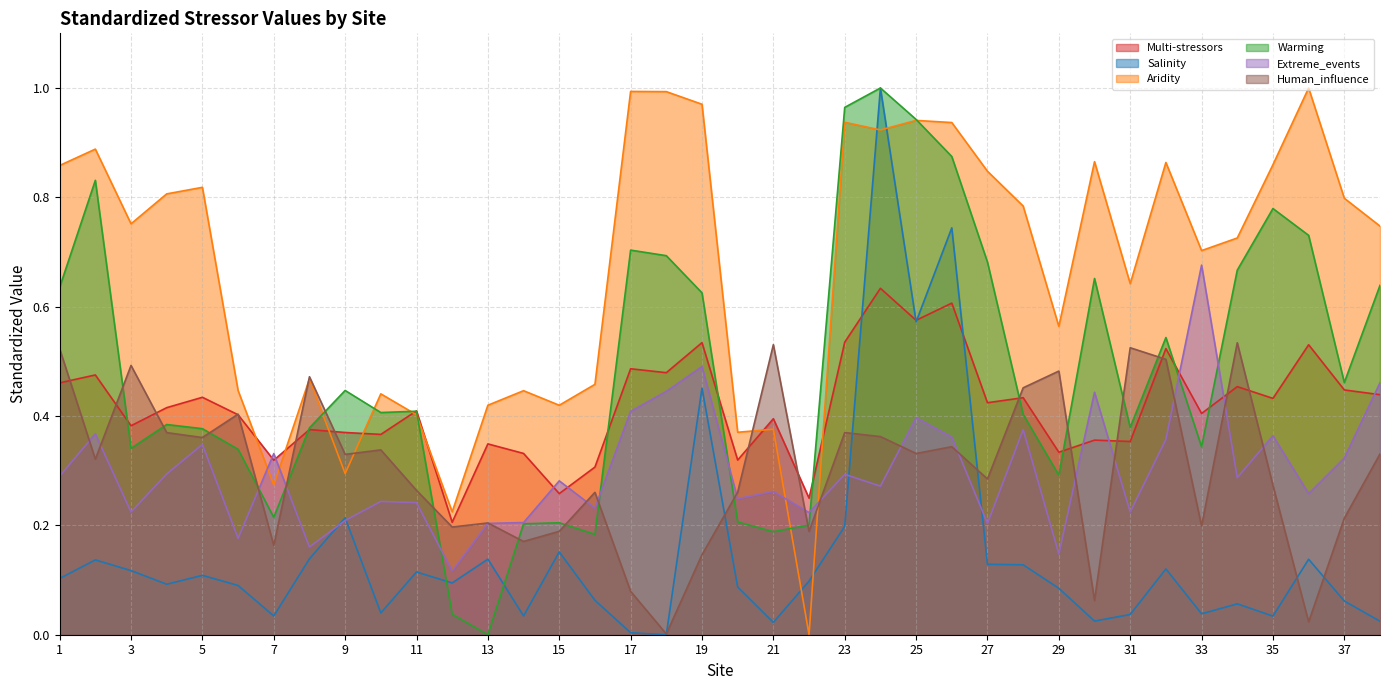

Does the chart display data point markers on the line(s)?

No